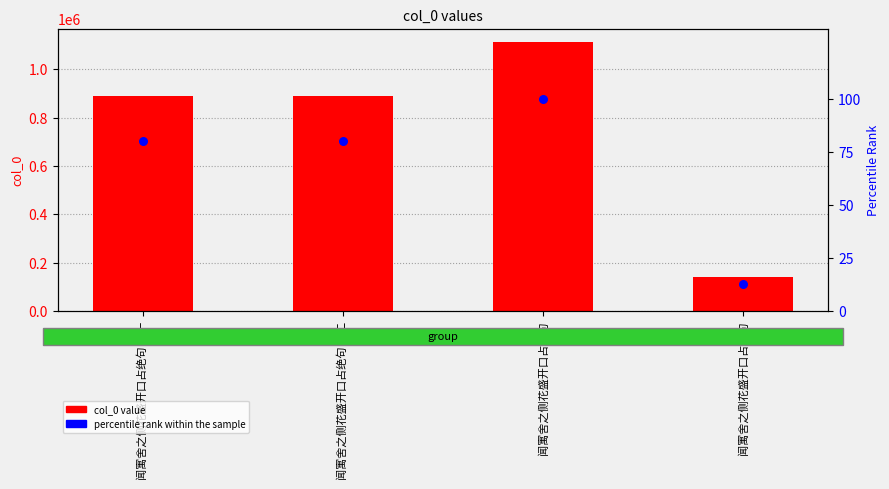

Which series reaches the minimum Y coordinate?

percentile rank within the sample